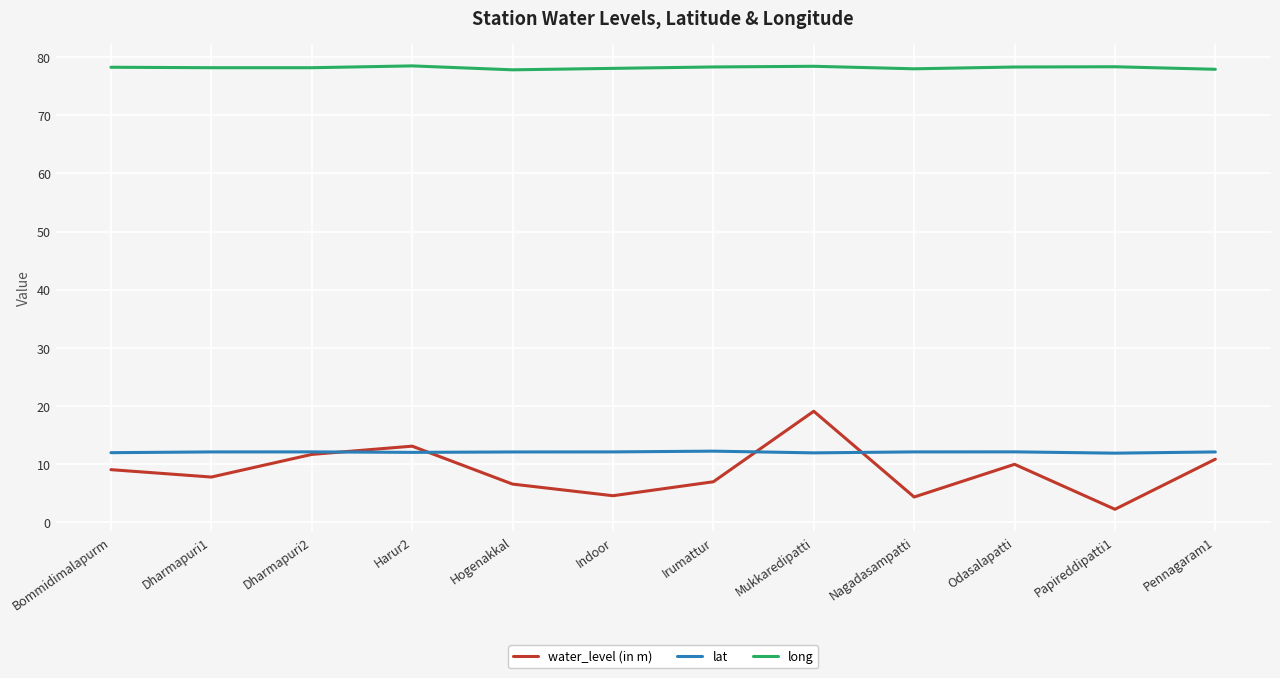

What position from the right is Odasalapatti?

3